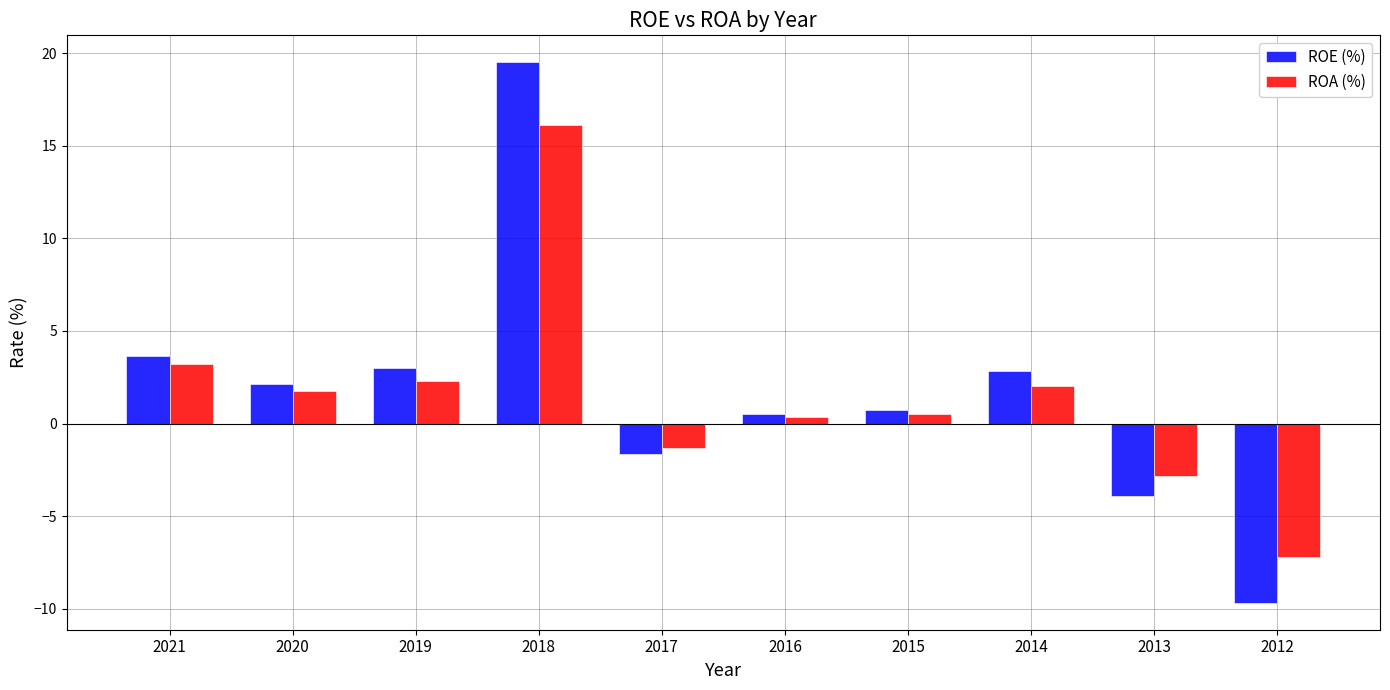

Which category has the lowest value across all series?

2012